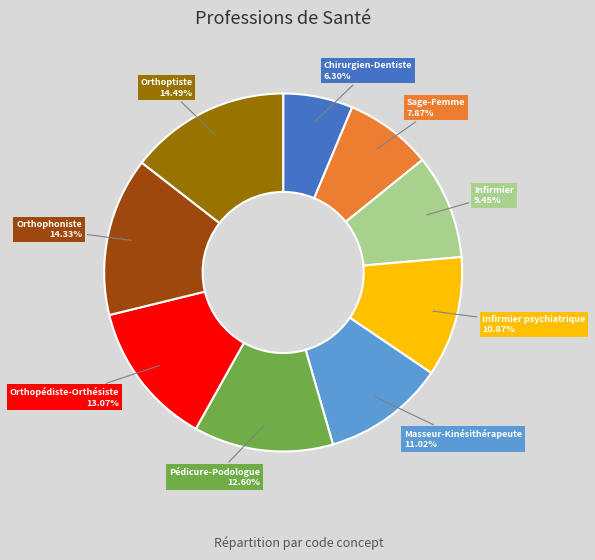

Is there a majority slice in this chart?

No